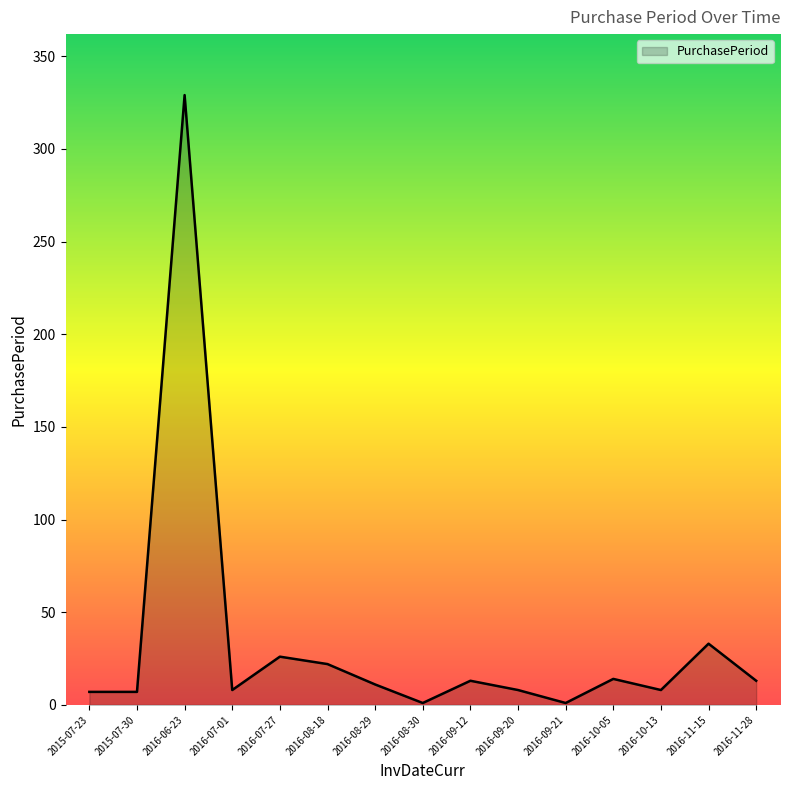

How many lines are shown in the chart?

1